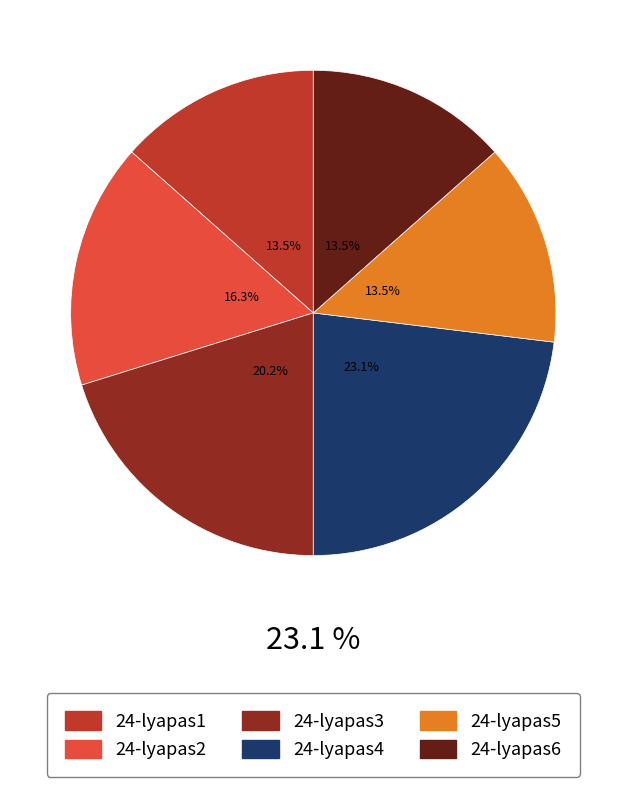

Does 24-lyapas6 account for over 50% of the chart?

No